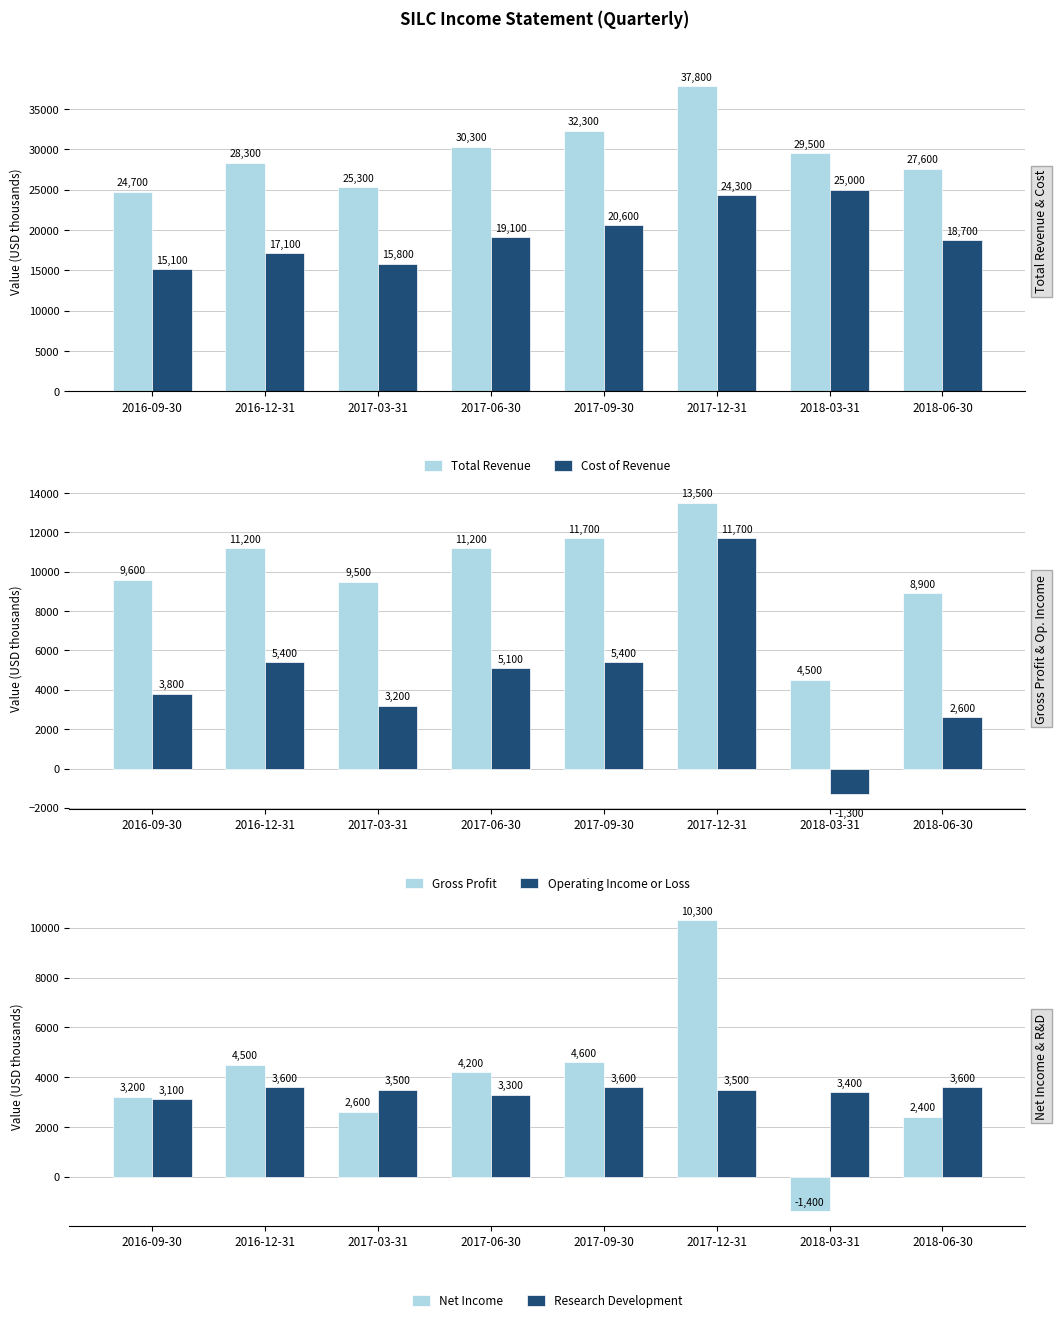

How many bars are there in each group?

6